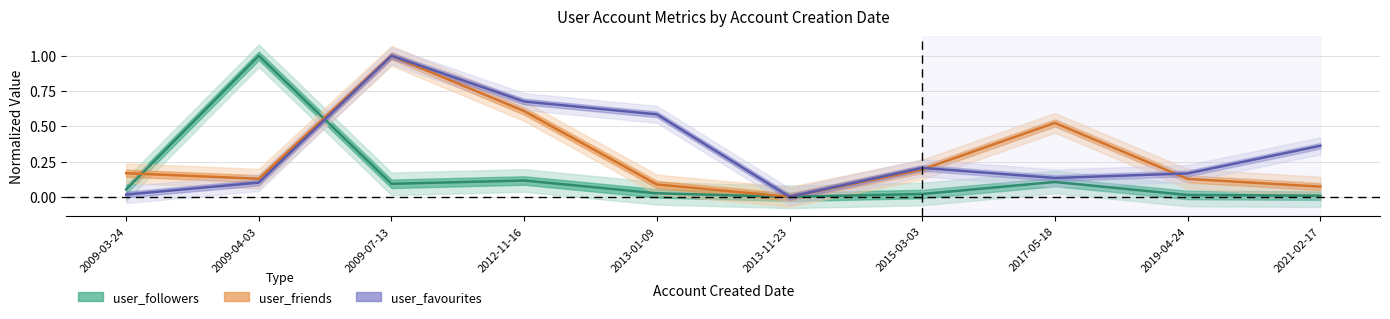

What is the difference between the maximum and minimum values in the user_followers (line) series?

1.0